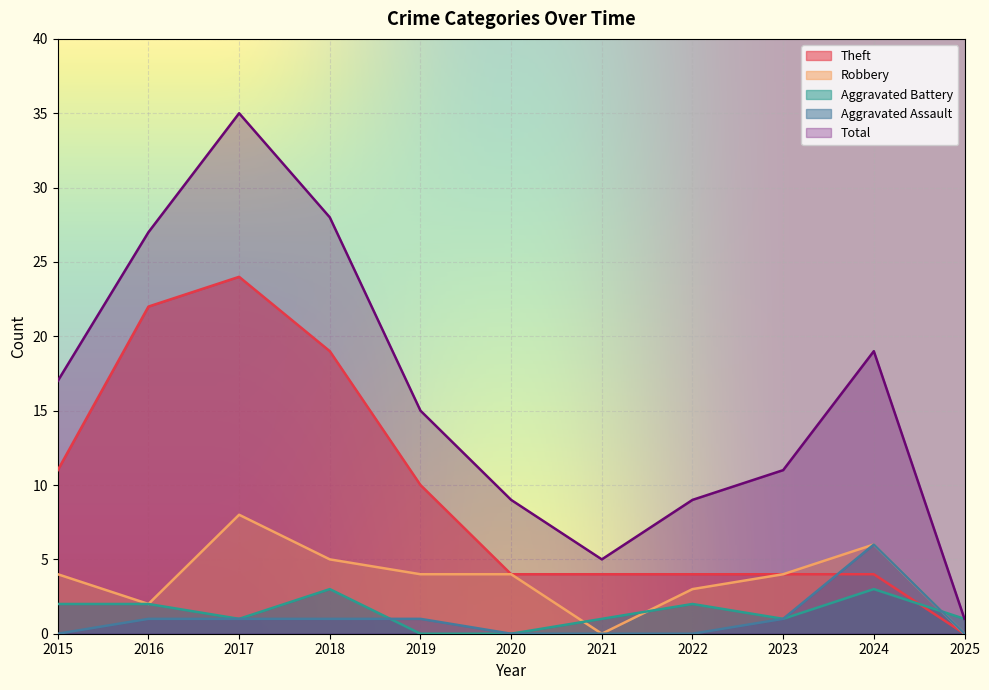

What is the difference between the second highest and second lowest values in the Robbery series?

6